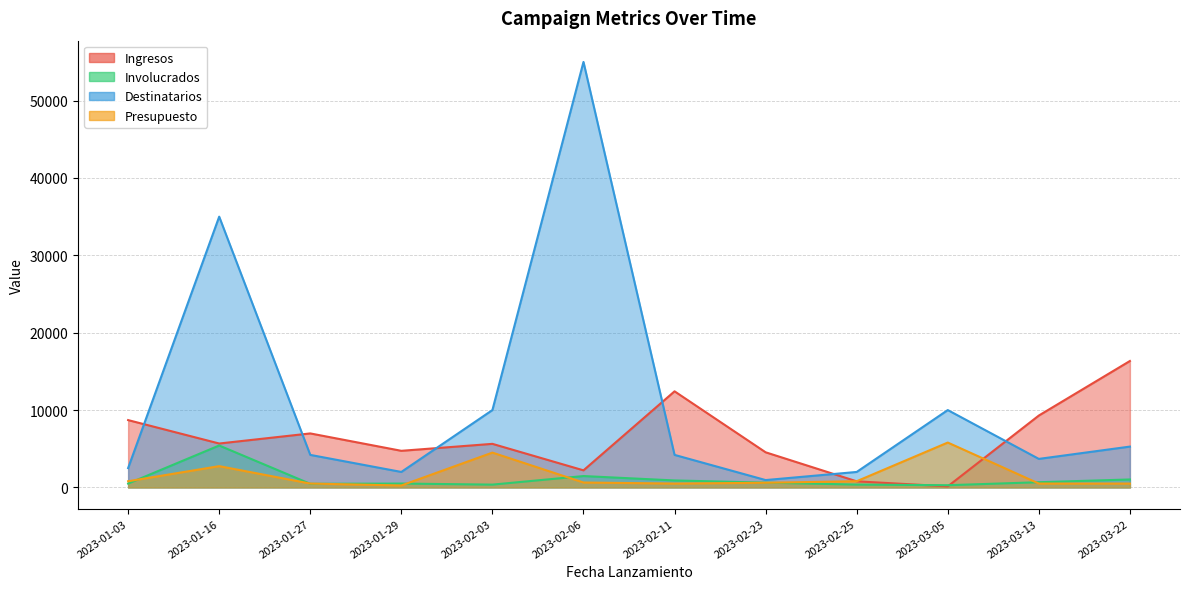

What is the difference between the maximum and minimum values in the Ingresos series?

16206